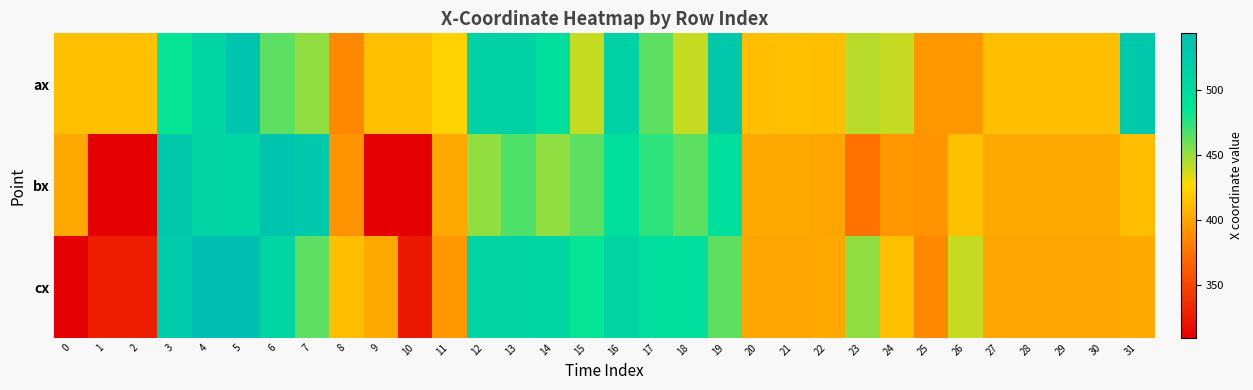

Rank the series by their average value, from highest to lowest.

ax, cx, bx